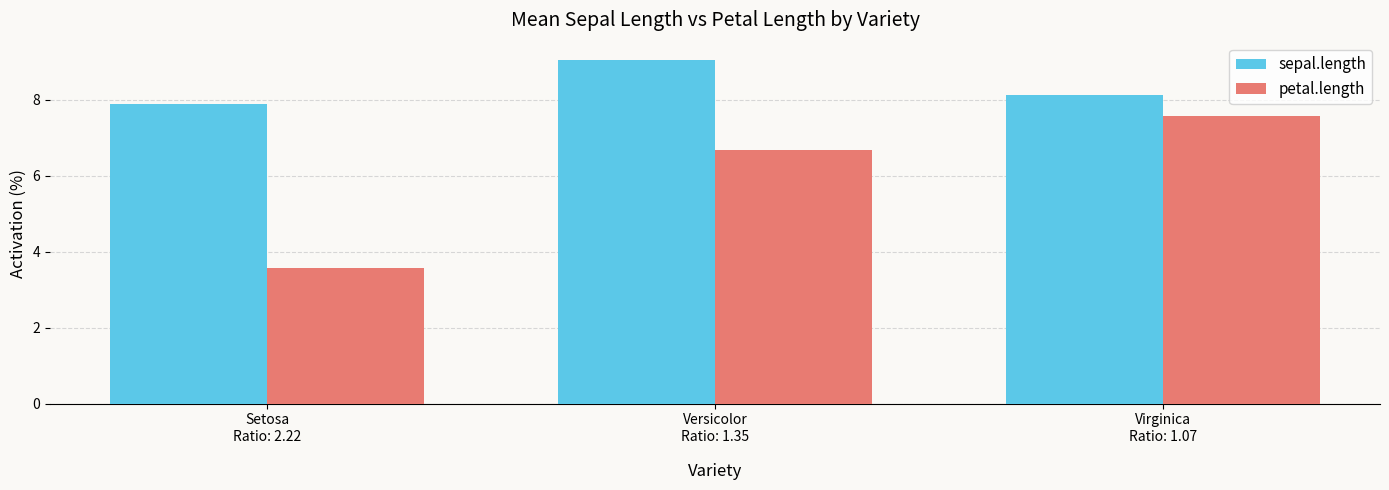

Are the bars horizontal?

No